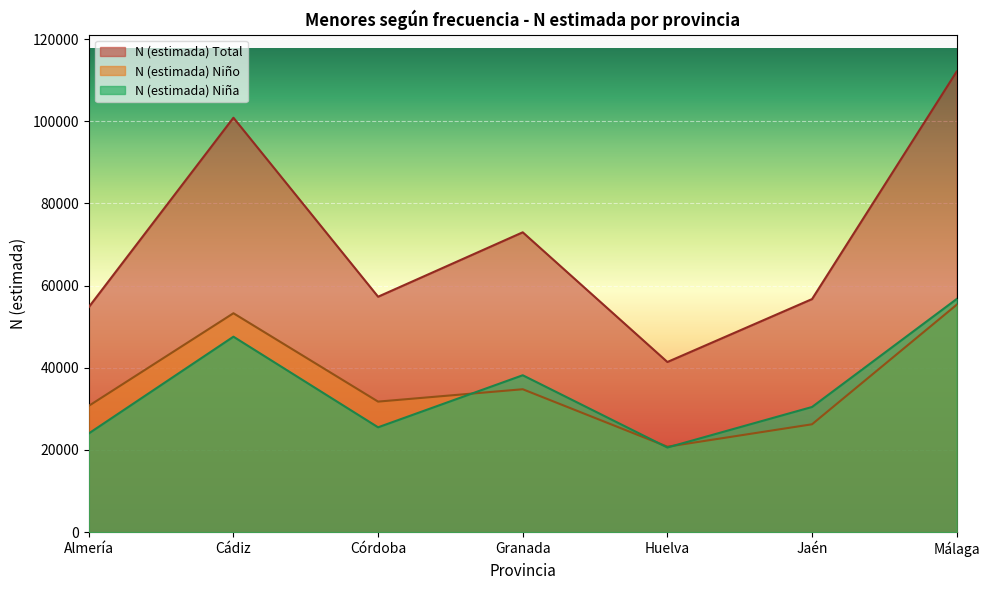

True or false: N (estimada) Total has a value of 100848 at Cádiz.

True